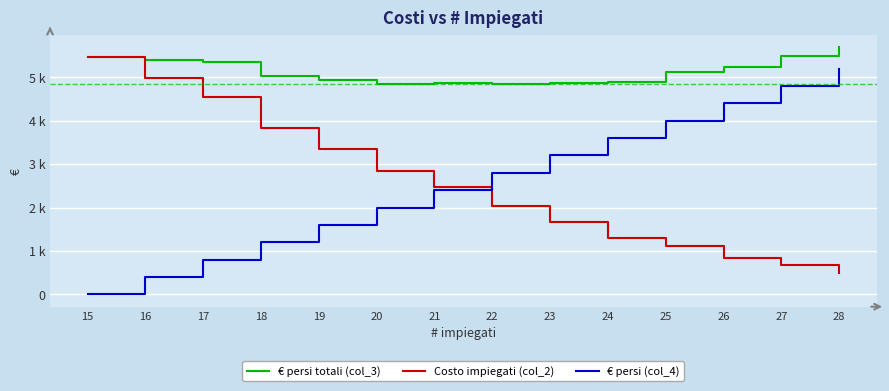

Does the chart have visible grid lines?

Yes